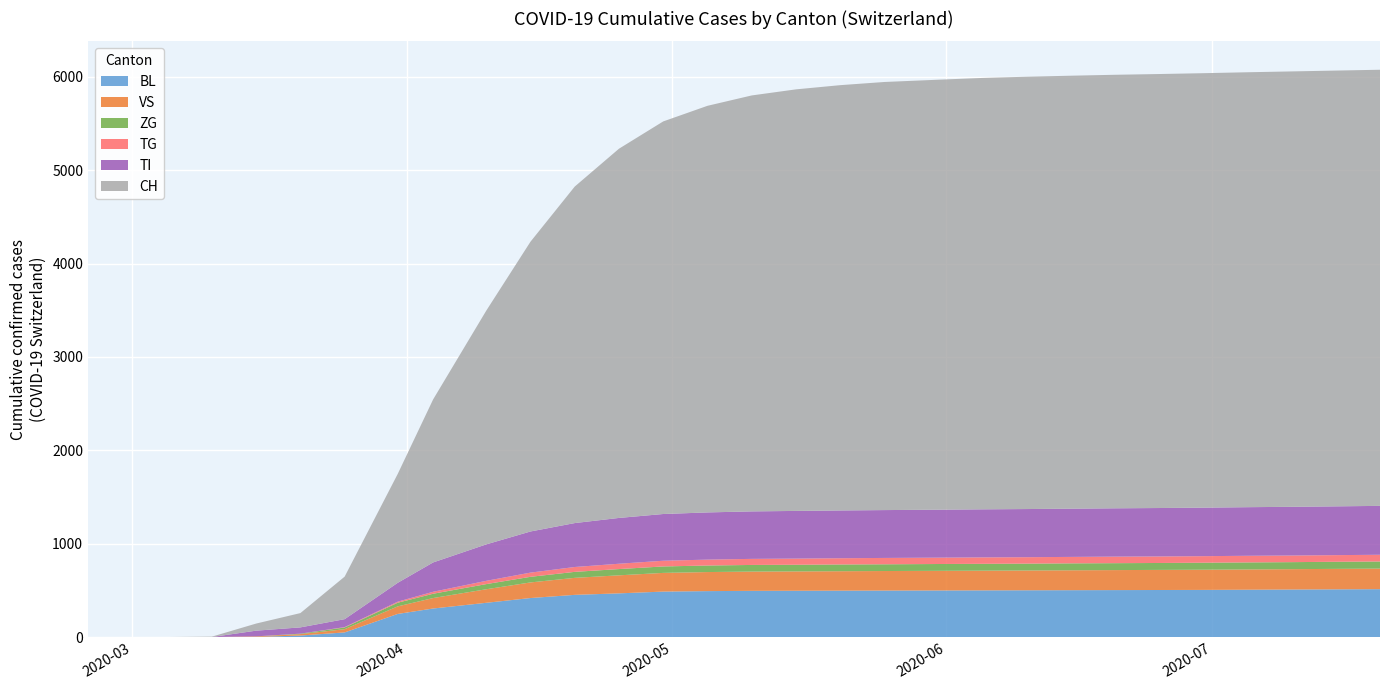

Reading left to right, extract all data points from this chart.

BL: 0	0	0	2	5	20	53	251	309	370	421	455	471	490	495	498	499	500	501	502	503	504	505	506	507	508	510	512	514	516
VS: 0	0	2	2	6	15	35	81	112	145	167	182	193	200	204	206	207	208	209	210	211	212	213	214	215	216	217	218	219	220
ZG: 0	0	0	0	0	5	18	39	46	55	60	64	67	69	70	71	71	72	72	73	73	73	74	74	74	75	75	75	76	76
TI: 0	0	0	0	61	67	85	202	314	390	440	470	490	500	505	508	510	511	512	513	514	515	516	517	518	519	520	521	522	523
TG: 0	0	0	0	0	0	4	11	21	35	45	52	57	61	63	65	66	67	68	68	69	69	69	70	70	70	71	71	71	72
CH: 0	0	2	4	76	153	455	1165	1744	2500	3100	3600	3950	4200	4350	4450	4510	4550	4580	4600	4615	4625	4632	4638	4643	4648	4653	4658	4662	4666